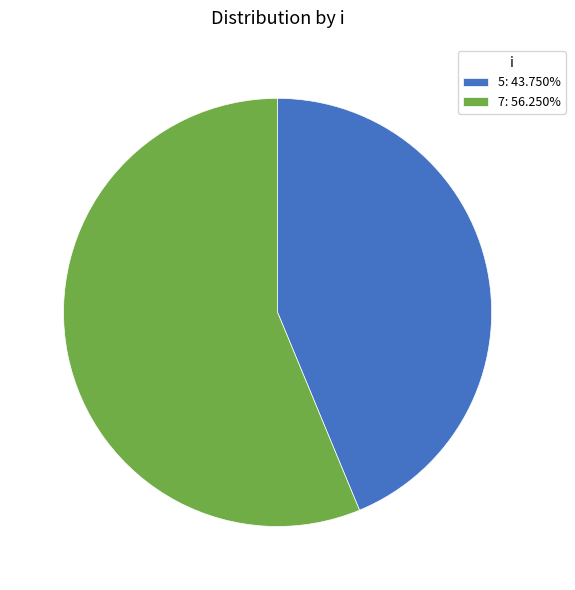

Which category has the biggest portion of the pie?

7